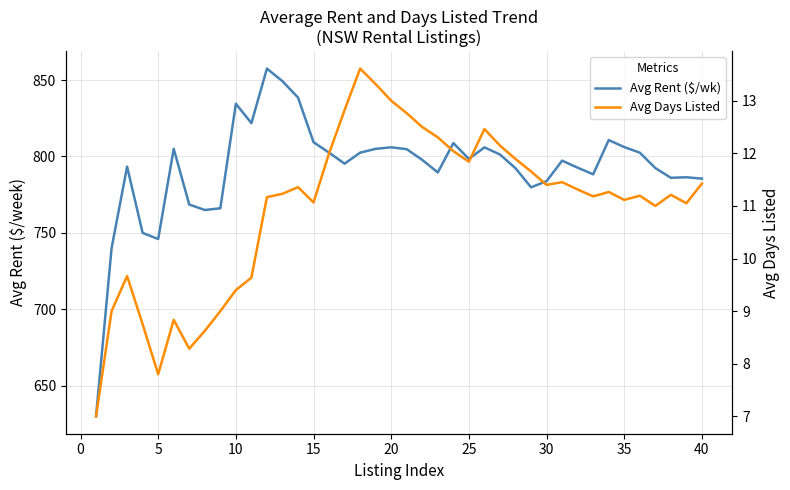

Reading left to right, extract all data points from this chart.

Avg Rent ($/wk): 630.0	740.0	793.3	750.0	746.0	805.0	768.6	765.0	766.1	834.5	821.8	857.5	849.2	838.6	809.3	802.5	795.3	802.5	805.0	806.0	804.8	797.7	789.6	808.8	798.4	806.0	801.3	792.3	779.8	783.8	797.3	792.7	788.3	810.7	806.1	802.5	792.4	786.1	786.4	785.5
Avg Days Listed: 7.0	9.0	9.7	8.8	7.8	8.8	8.3	8.6	9.0	9.4	9.6	11.2	11.2	11.4	11.1	12.0	12.8	13.6	13.3	13.0	12.8	12.5	12.3	12.0	11.8	12.5	12.1	11.9	11.7	11.4	11.5	11.3	11.2	11.3	11.1	11.2	11.0	11.2	11.1	11.4